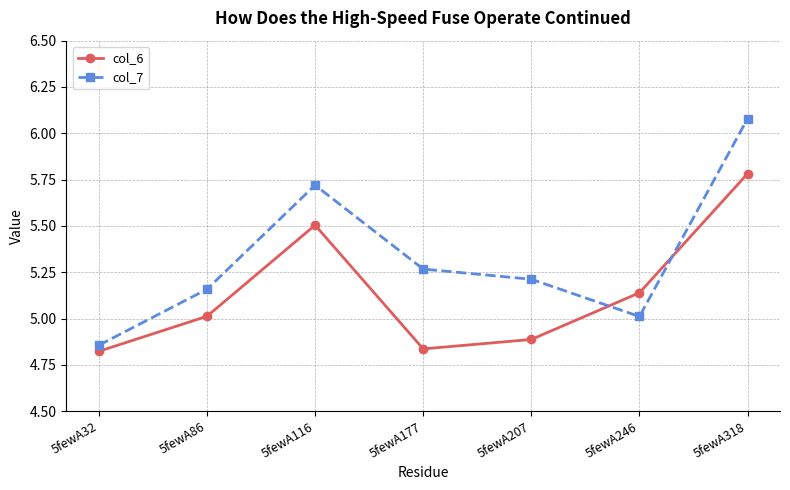

What is the maximum value for col_6?

5.8